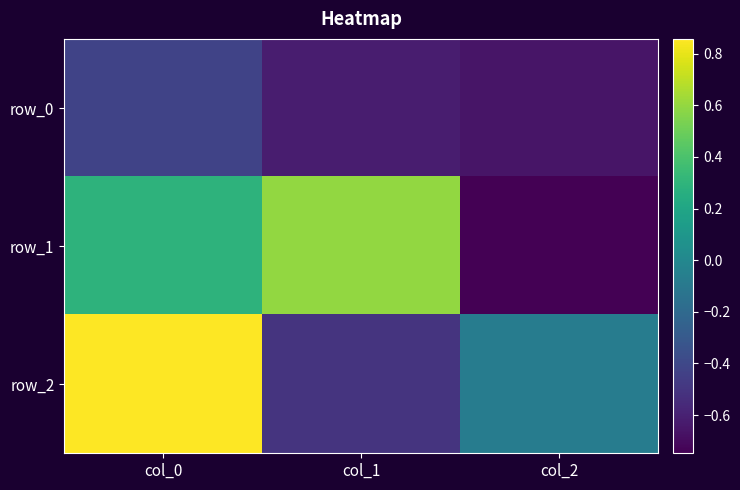

Which has a higher value, col_0 or col_1?

col_0